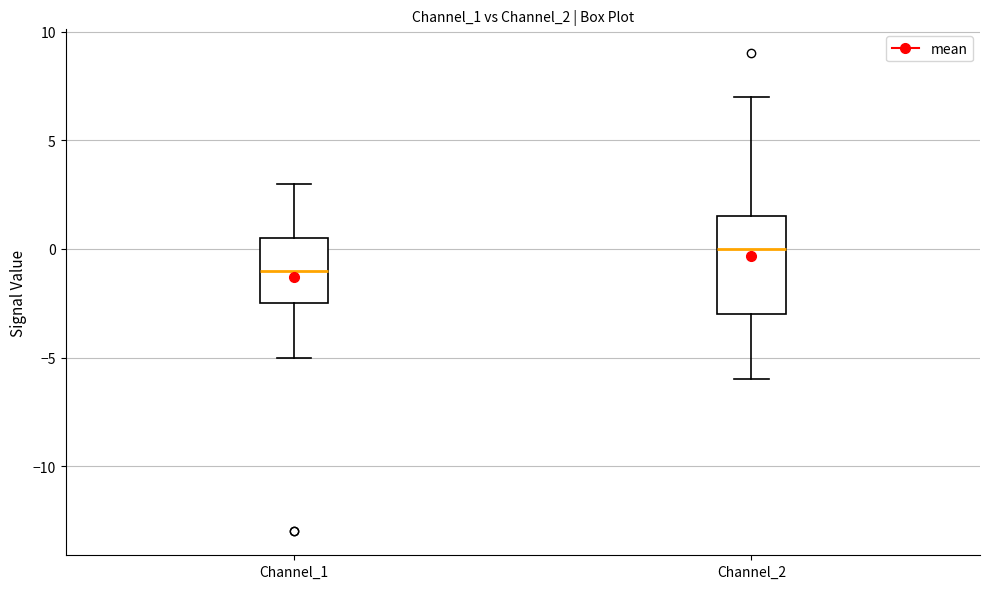

Comparing the boxes themselves (not the whiskers), which one is the tallest?

Channel_2